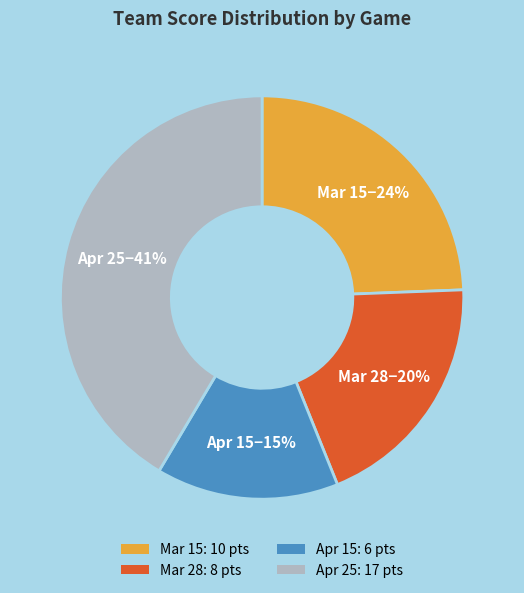

Between Apr 15 and Mar 28, which is larger?

Mar 28